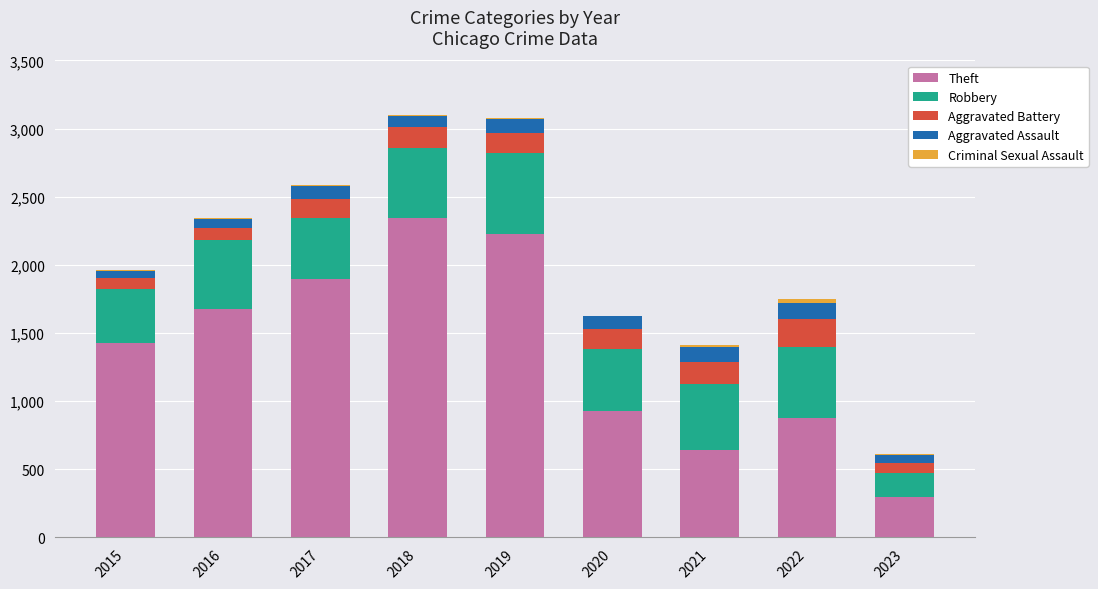

At which label is Theft closest to 1320?

2015